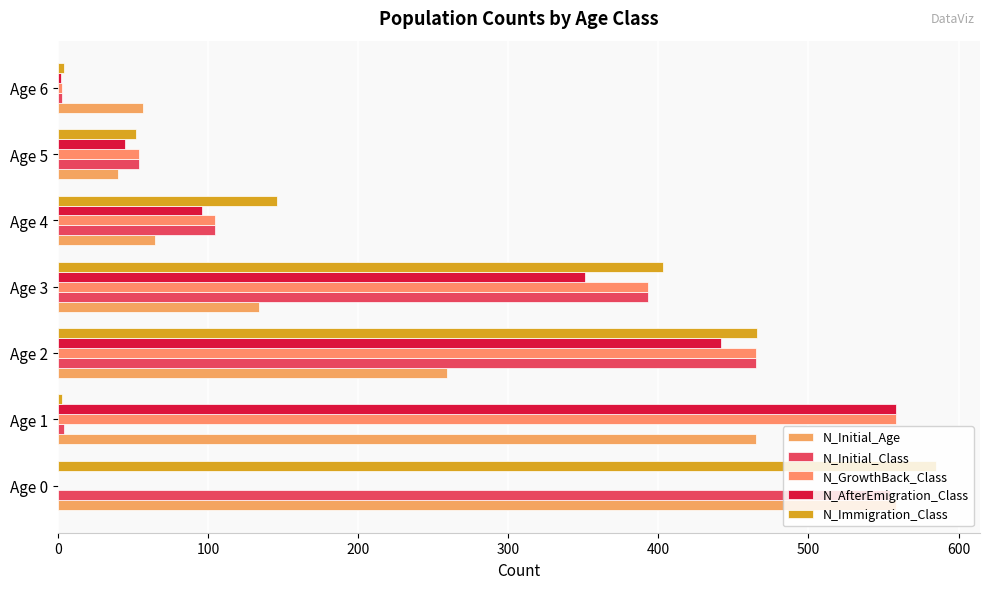

What is the average value of the N_Initial_Age series?

225